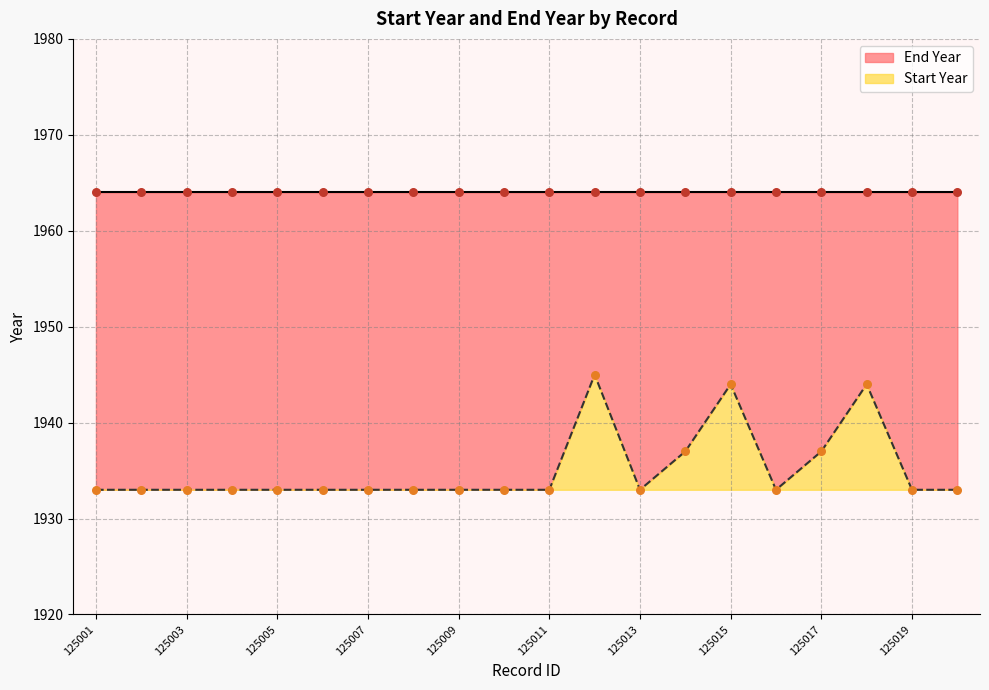

What is the ratio of the value at 125013 to the value at 125010?

1.0